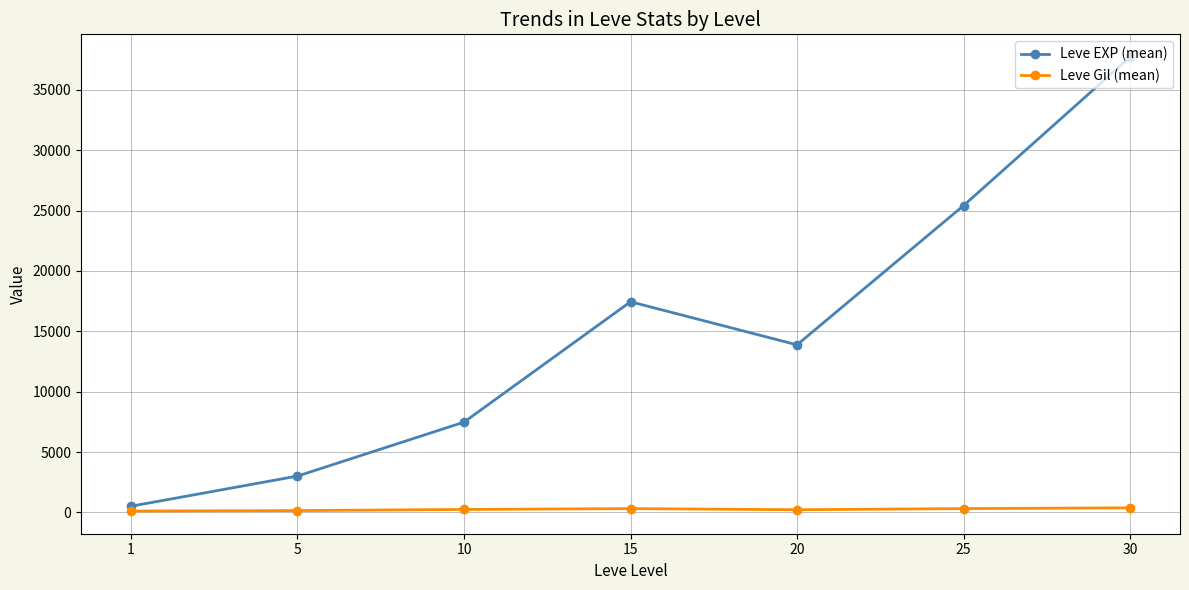

At which label does Leve Gil (mean) first exceed 242?

10